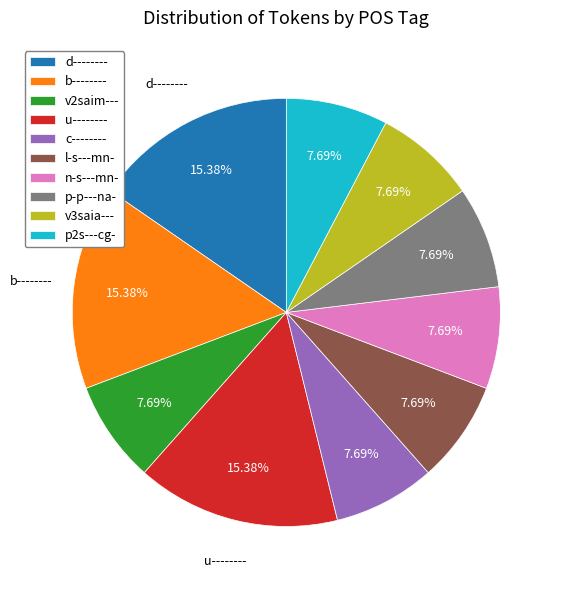

To the nearest percent, what is the combined percentage of v2saim--- and b--------?

23%